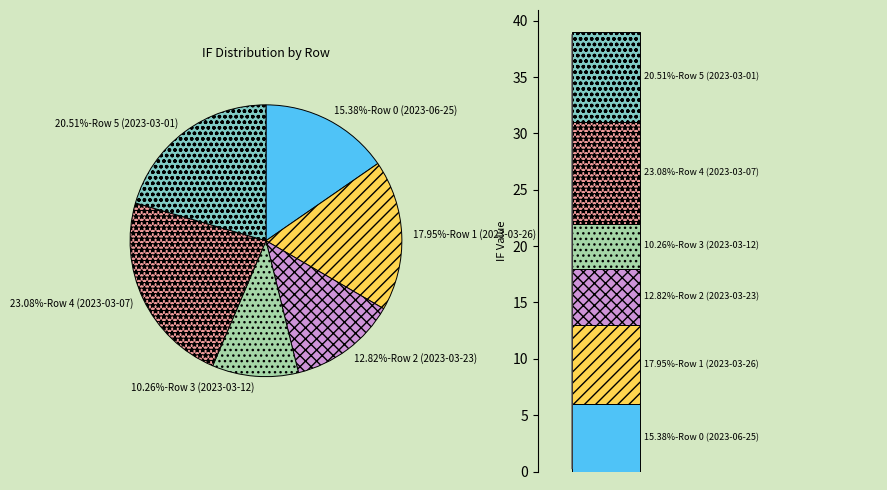

What is the total percentage of Row 0 (2023-06-25) and Row 3 (2023-03-12)?

25.6%